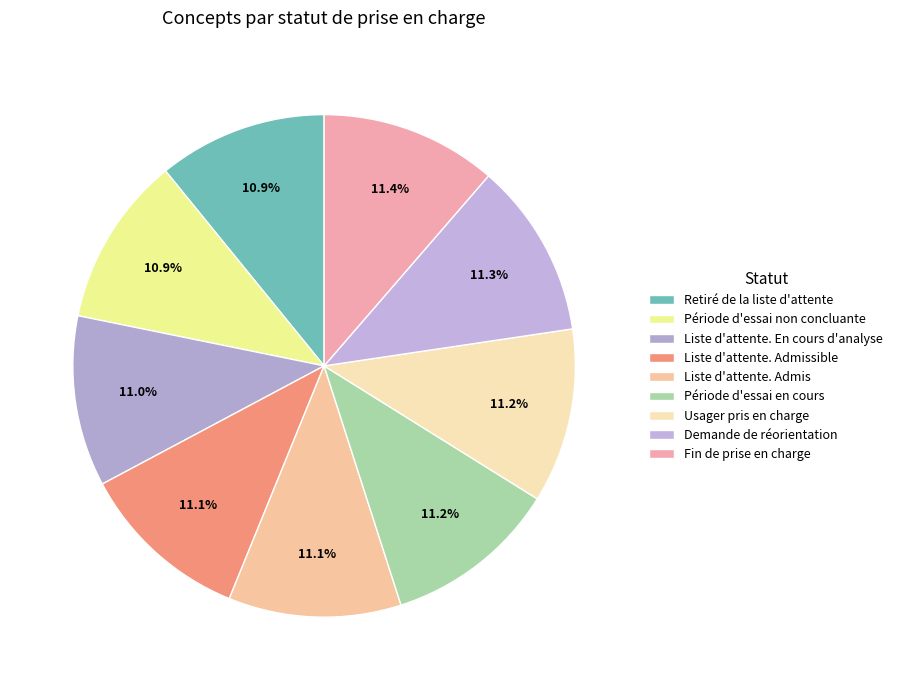

To the nearest percent, what percentage of the pie is Liste d'attente. Admis?

11%